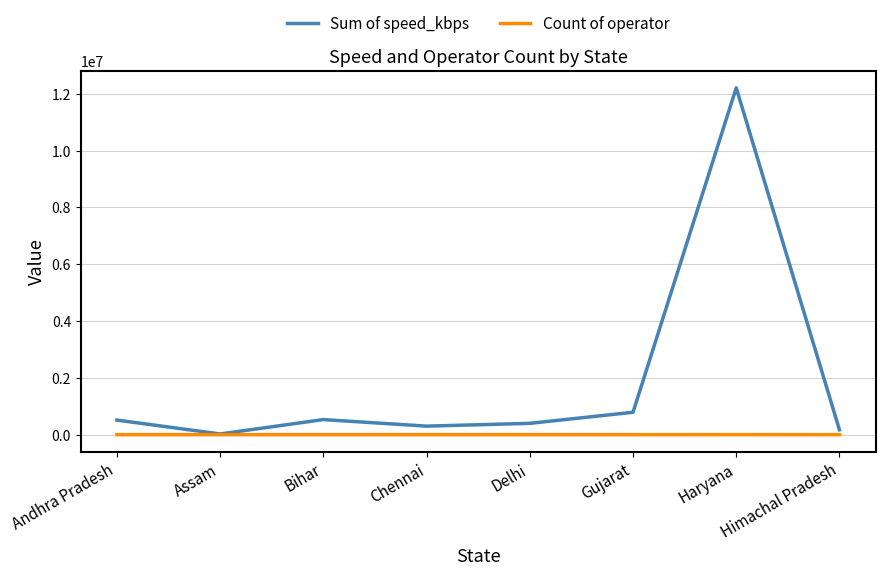

Is the value of Count of operator at Bihar greater than the value of Sum of speed_kbps at Bihar?

No